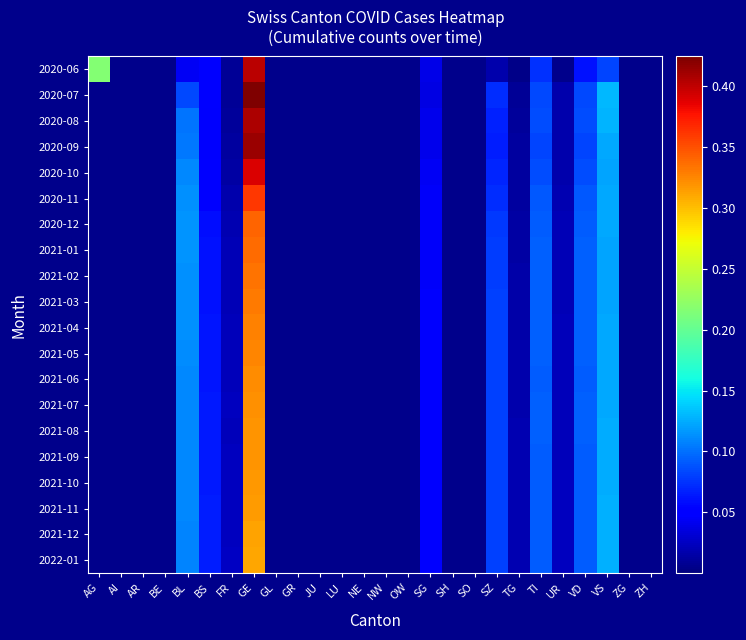

At which category is the sum across all series the highest?

GE